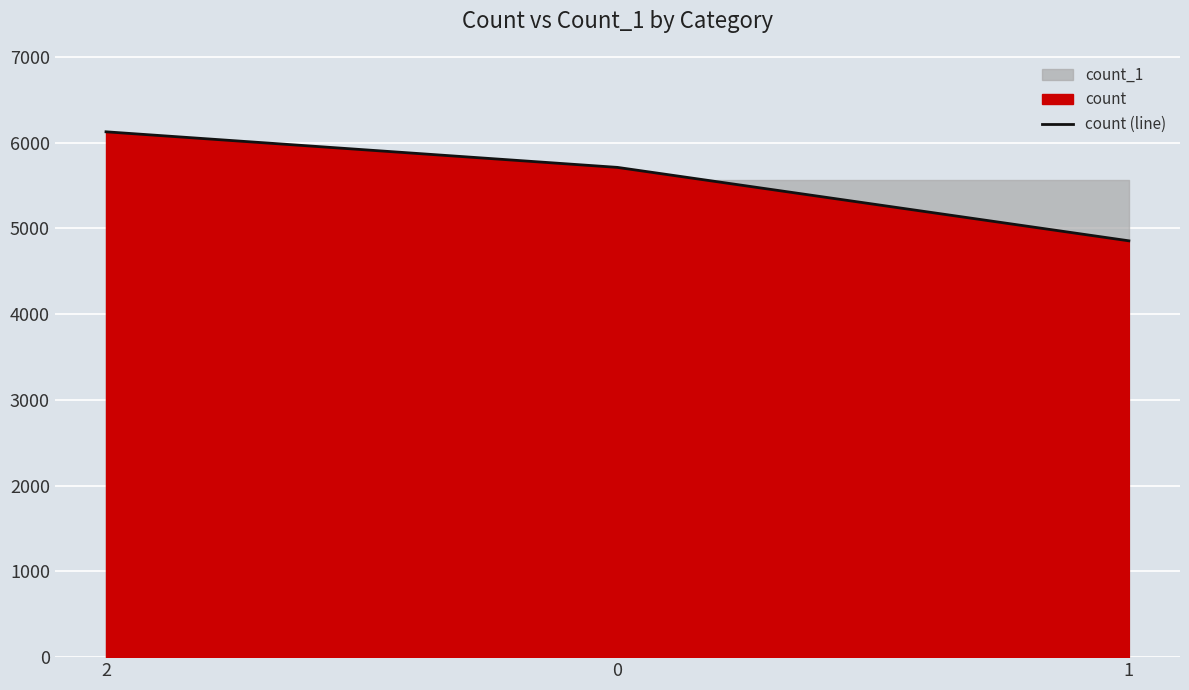

What is the difference between the maximum and second lowest values?

415